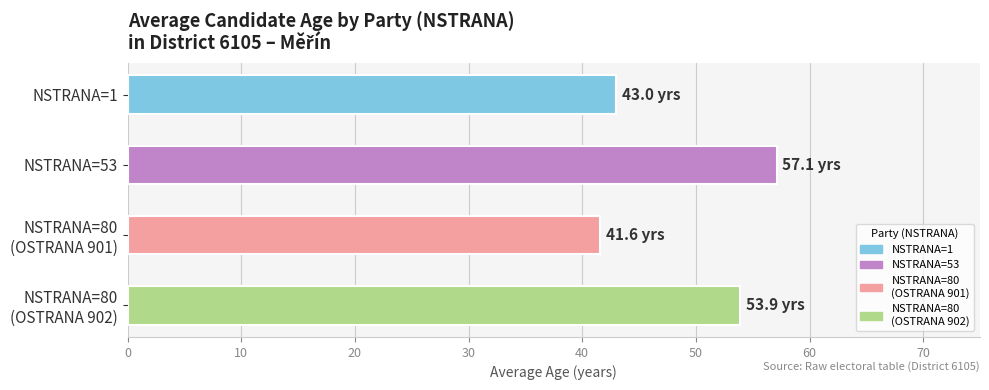

What is the greatest value displayed?

57.1